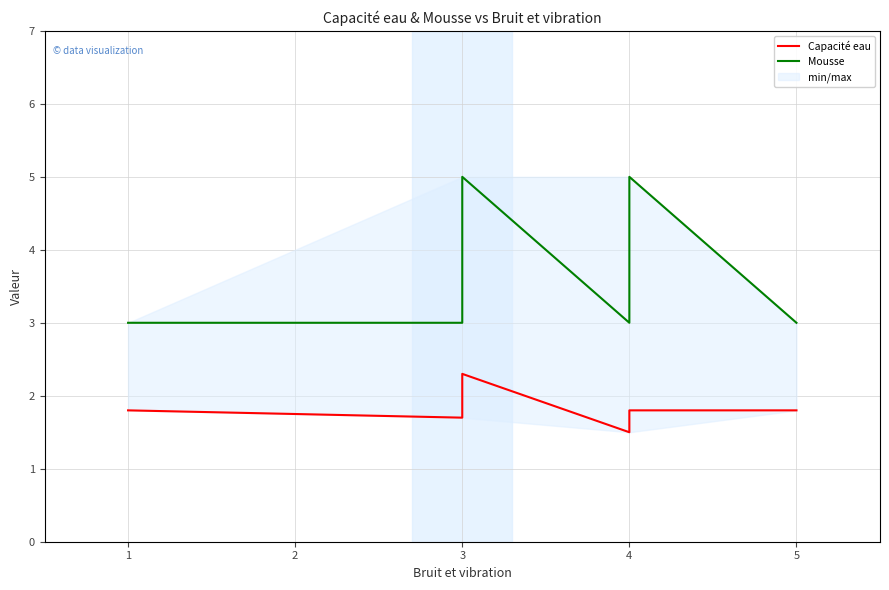

The Capacité eau series shows 2.6 at 3. True or false?

False